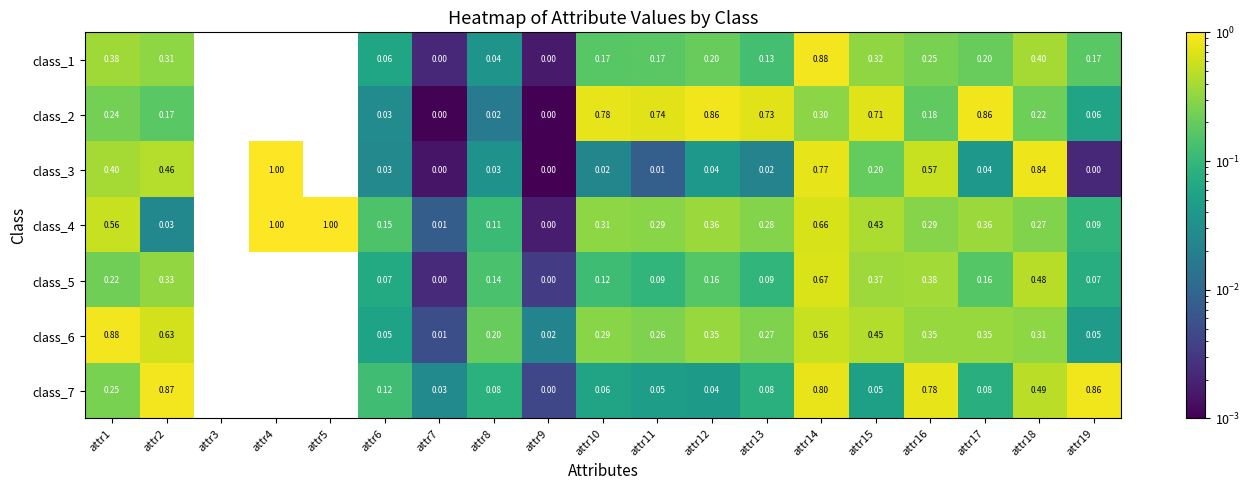

How many series are shown in this chart?

7